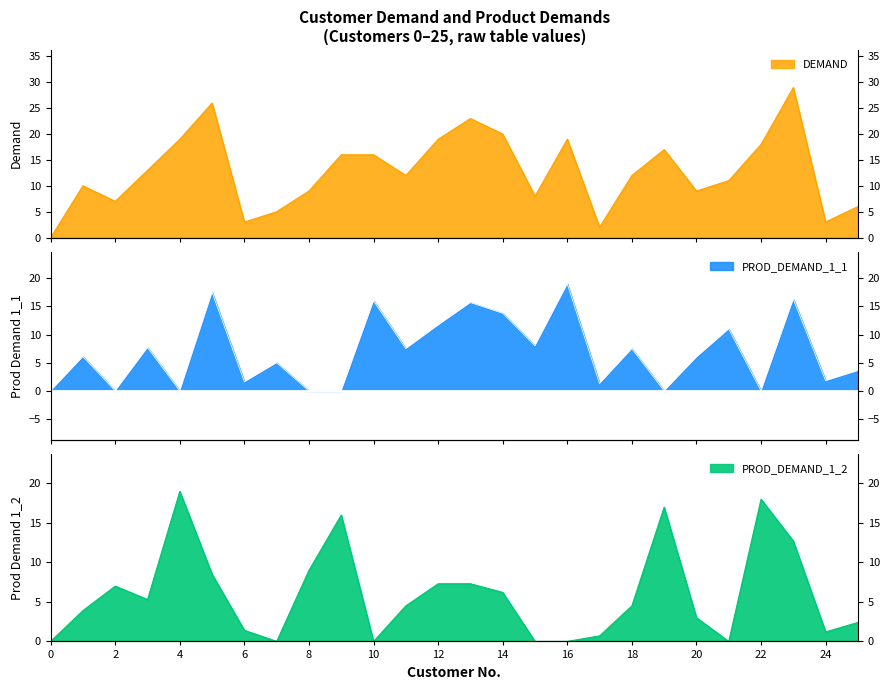

What is the value of the DEMAND point at the 7th from the left?

3.0